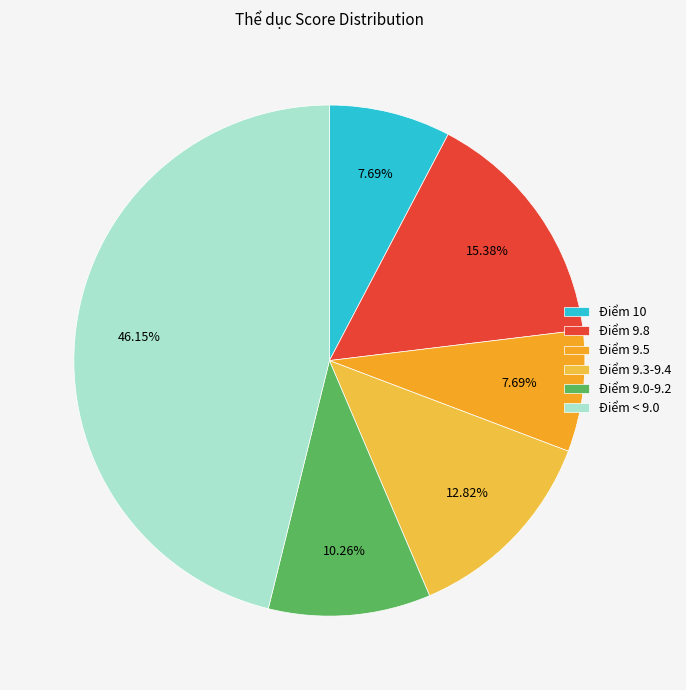

Which slice is the largest?

Điểm < 9.0